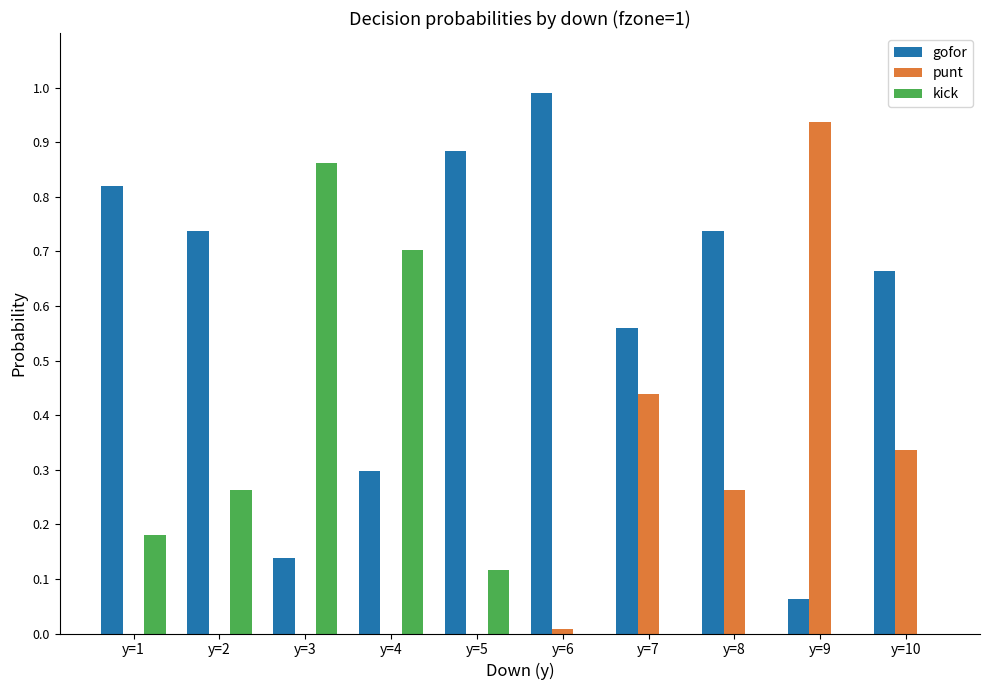

Are the bars grouped side by side (vs. stacked)?

Yes